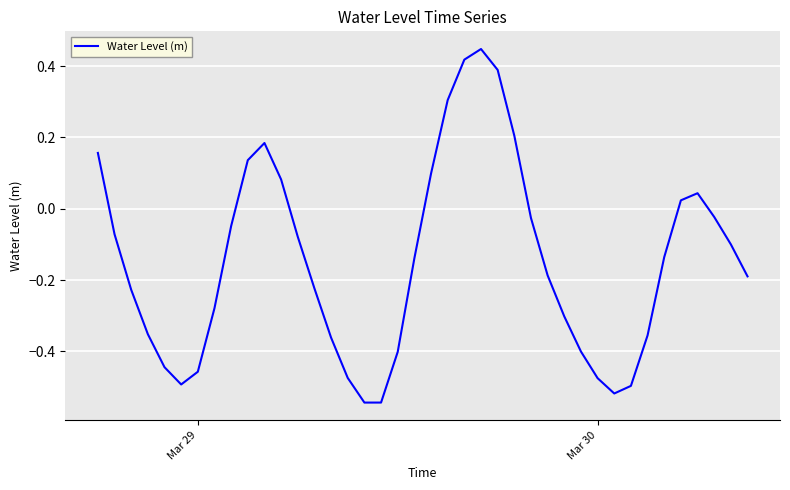

What is the difference between the maximum and minimum values?

1.0